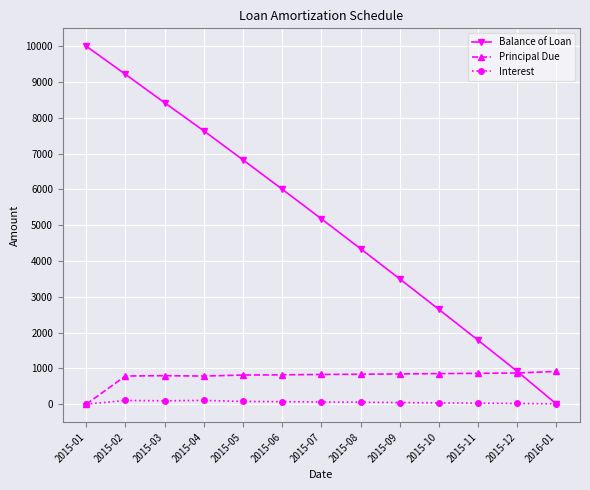

Between which two adjacent categories do Balance of Loan and Interest first intersect?

2015-12 and 2016-01